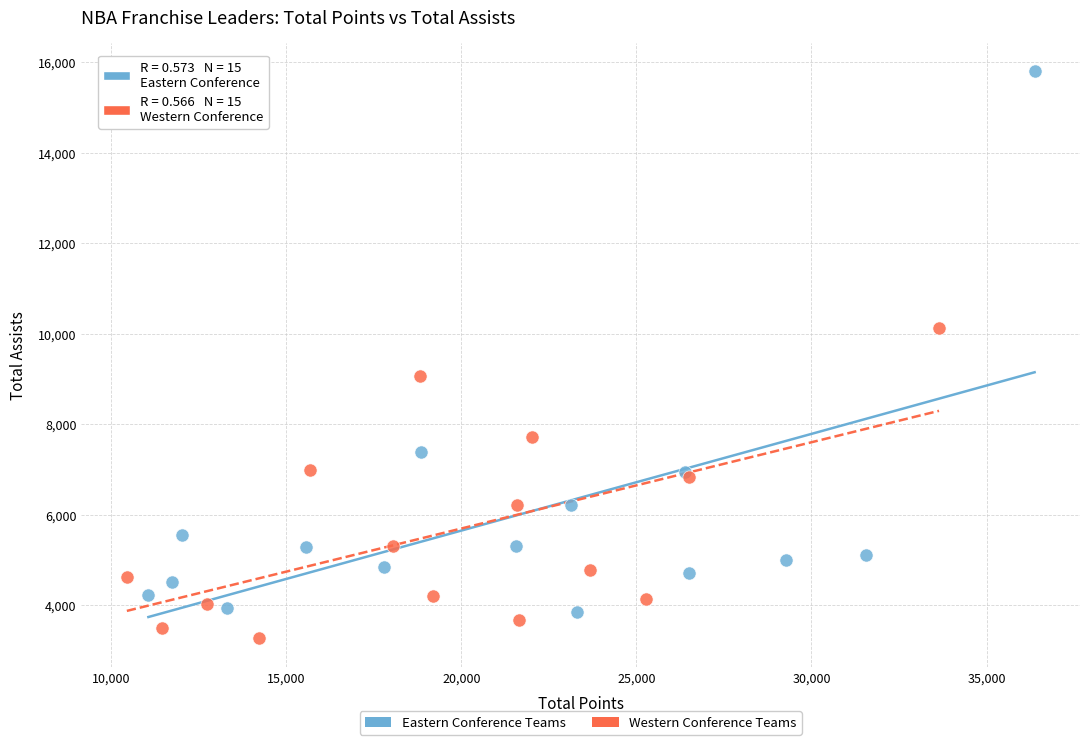

Which series contains the lowest Y value?

Western Conference Teams